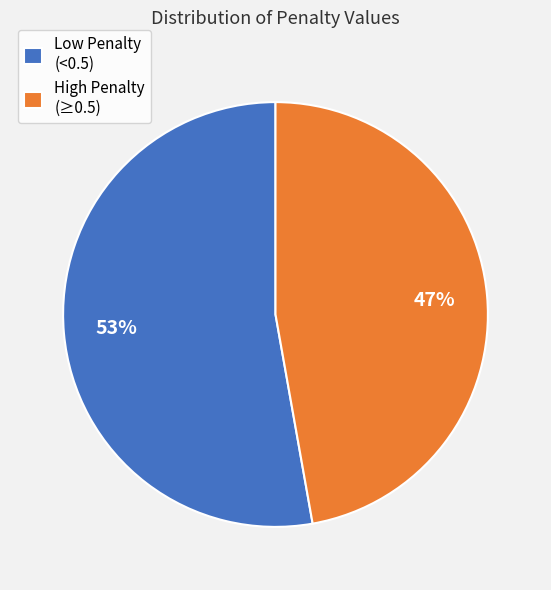

Rank the categories by value from lowest to highest.

High Penalty (≥0.5), Low Penalty (<0.5)